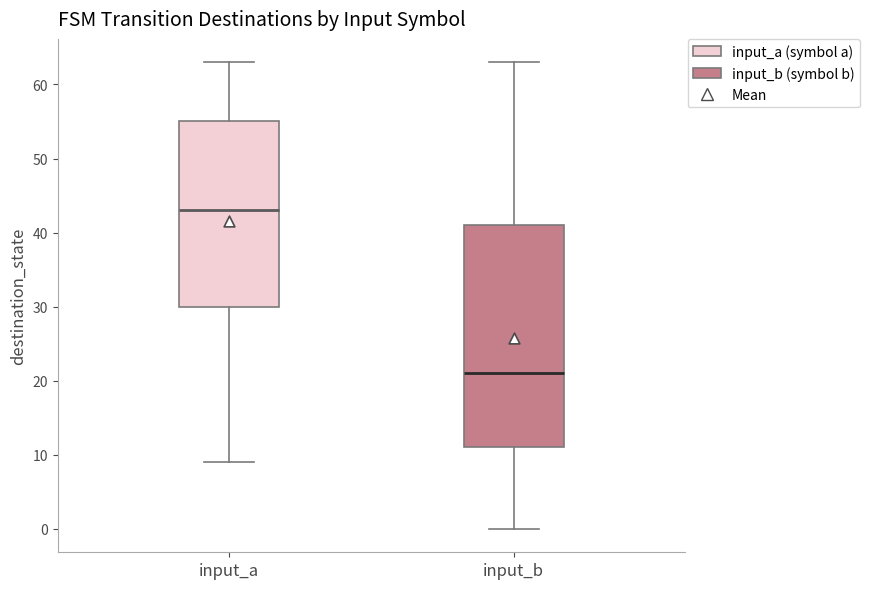

Which box has the highest median line?

input_a